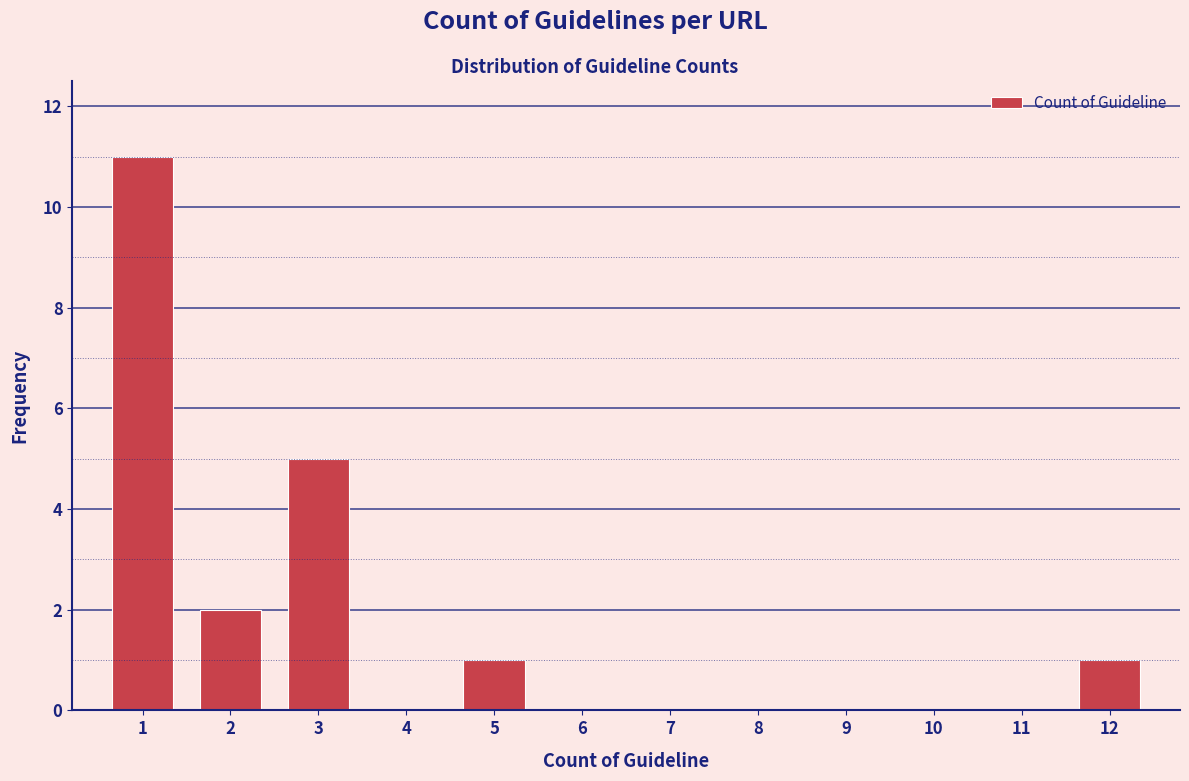

Reading left to right, what are all the values shown in this chart?

1=11	2=2	3=5	4=0	5=1	6=0	7=0	8=0	9=0	10=0	11=0	12=1